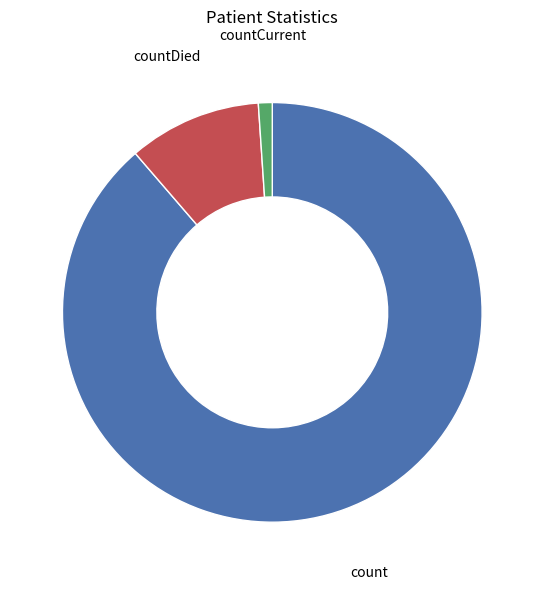

Count the number of slices in the pie.

3